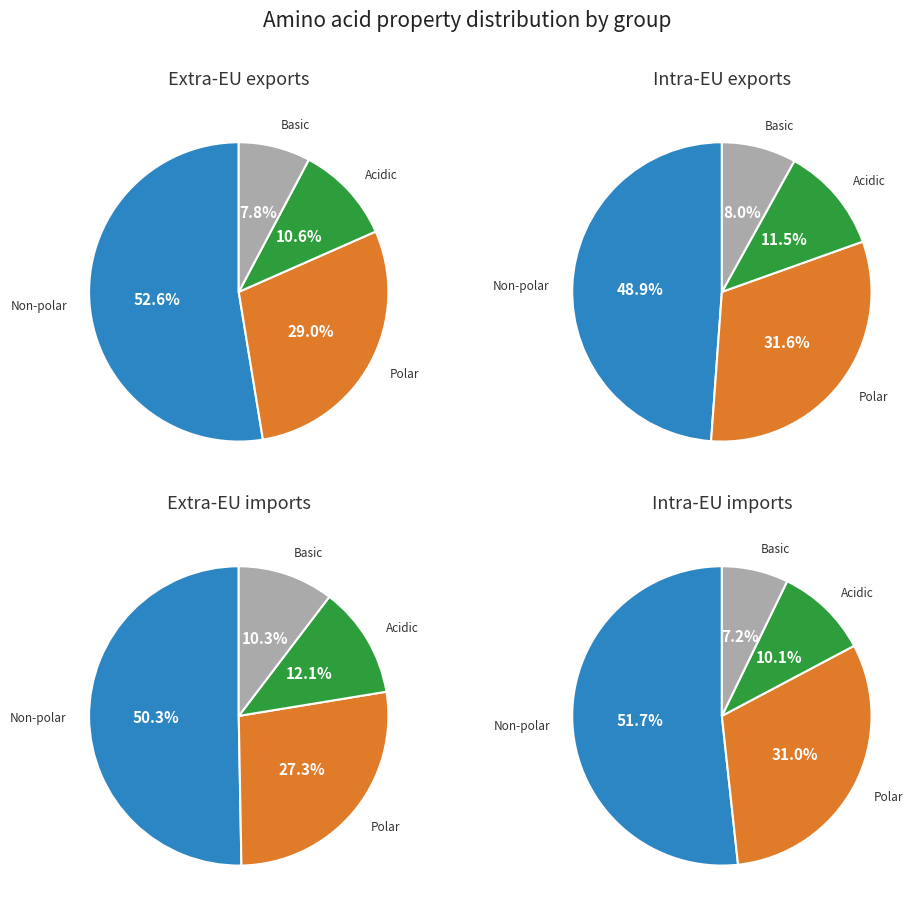

True or false: basic accounts for 8% of the total.

True